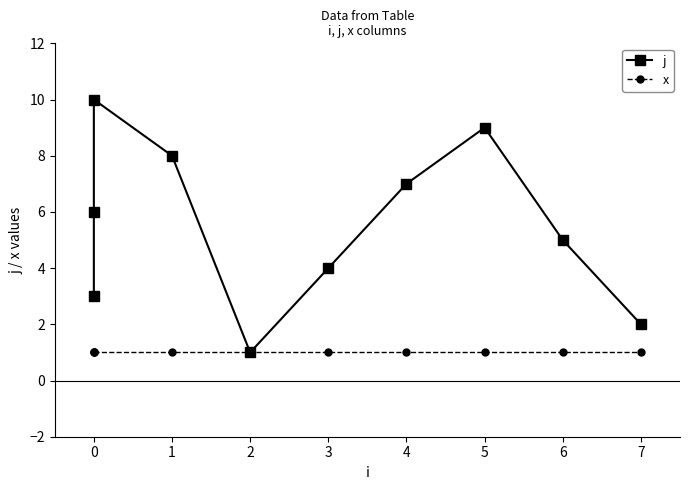

Is the value of j at 0 greater than the value of x at 0?

Yes